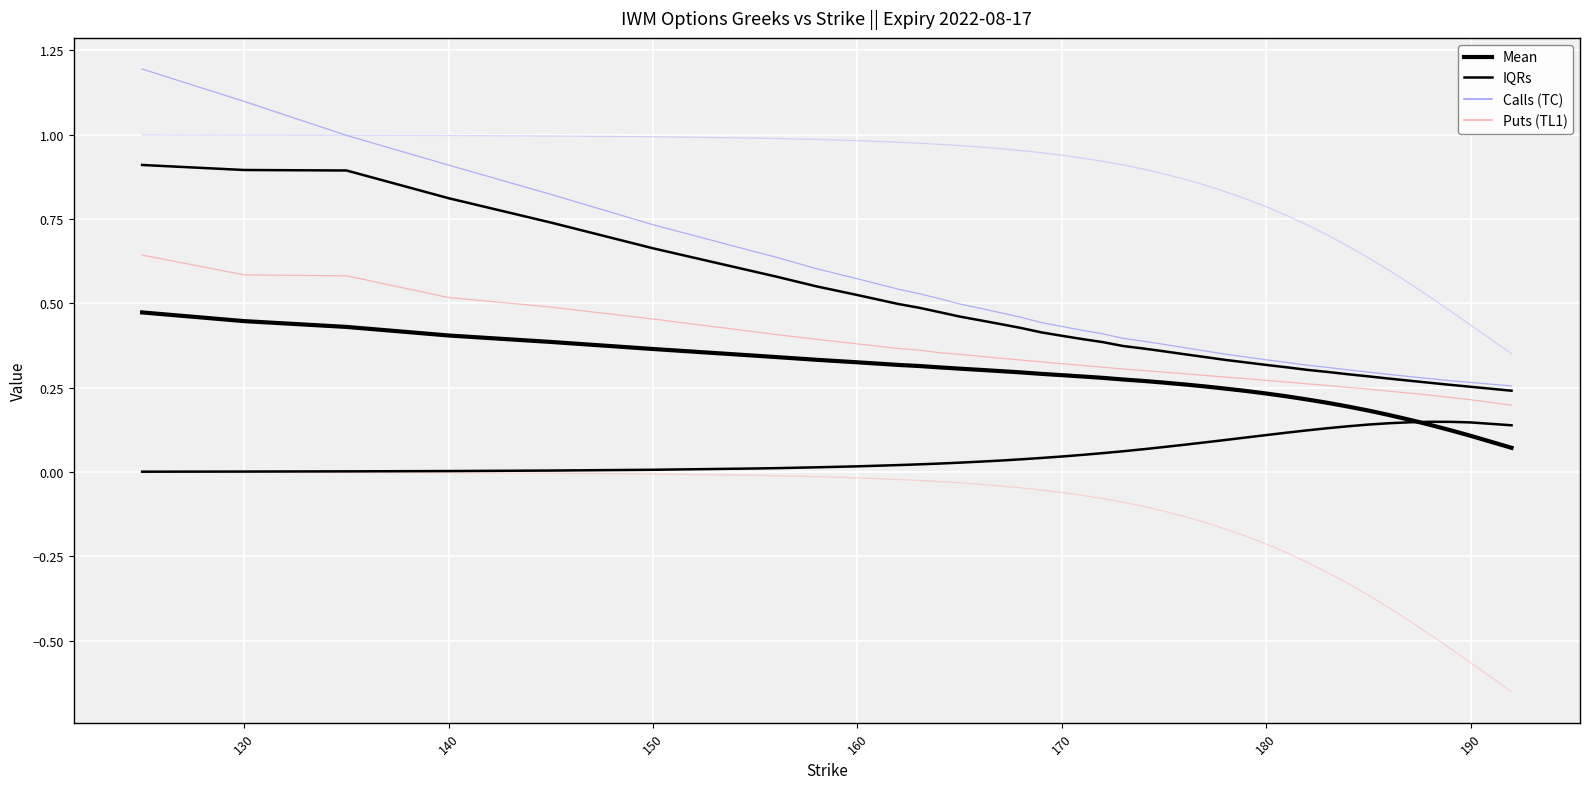

How many intersections are there between IQRs and Mean?

1